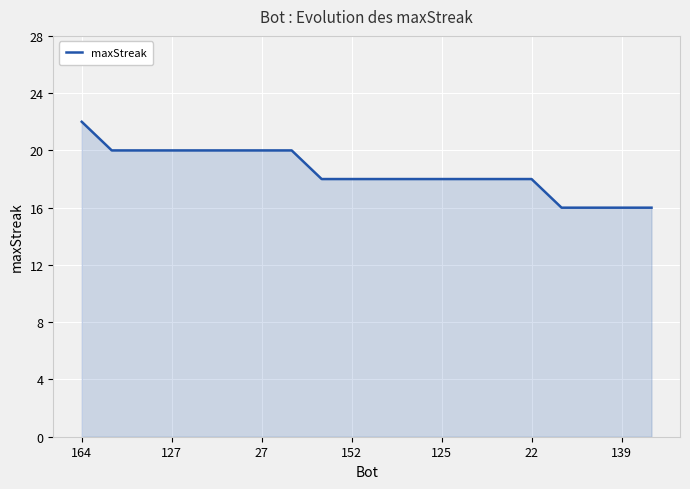

Does the chart display data point markers on the line(s)?

No